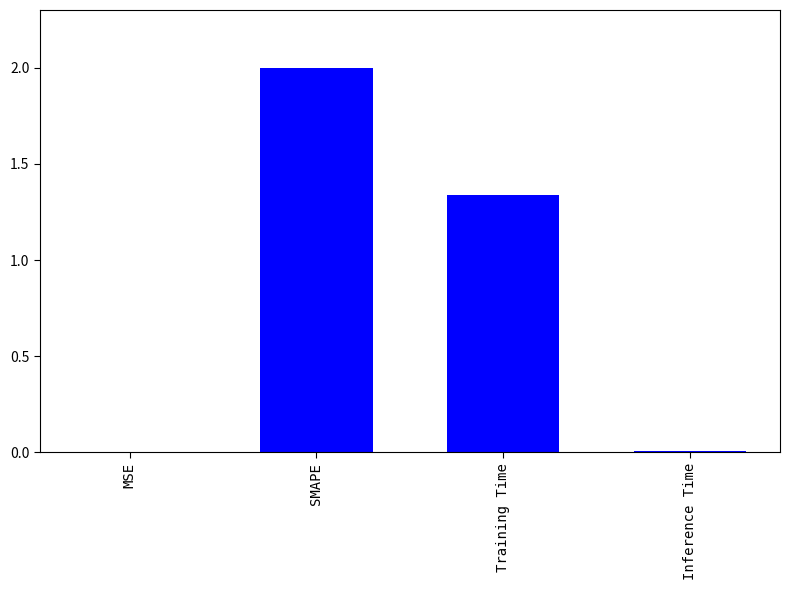

Is it true that the value at MSE is 0.0?

True